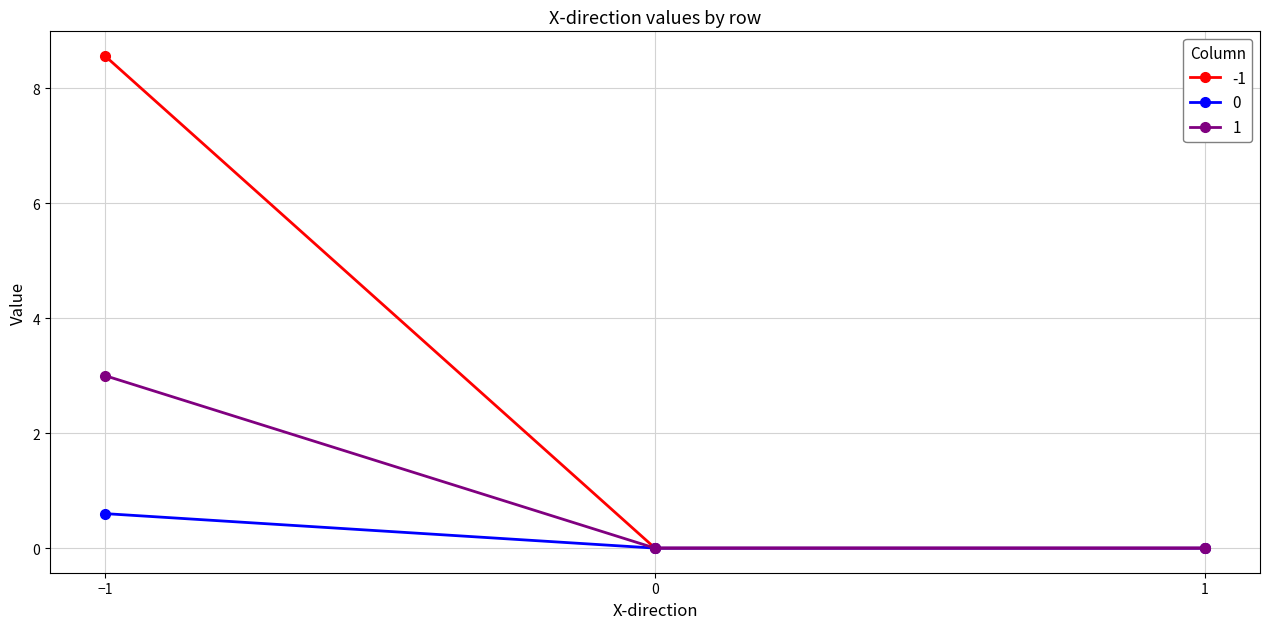

List the series in order of their peak value, lowest first.

0, 1, -1